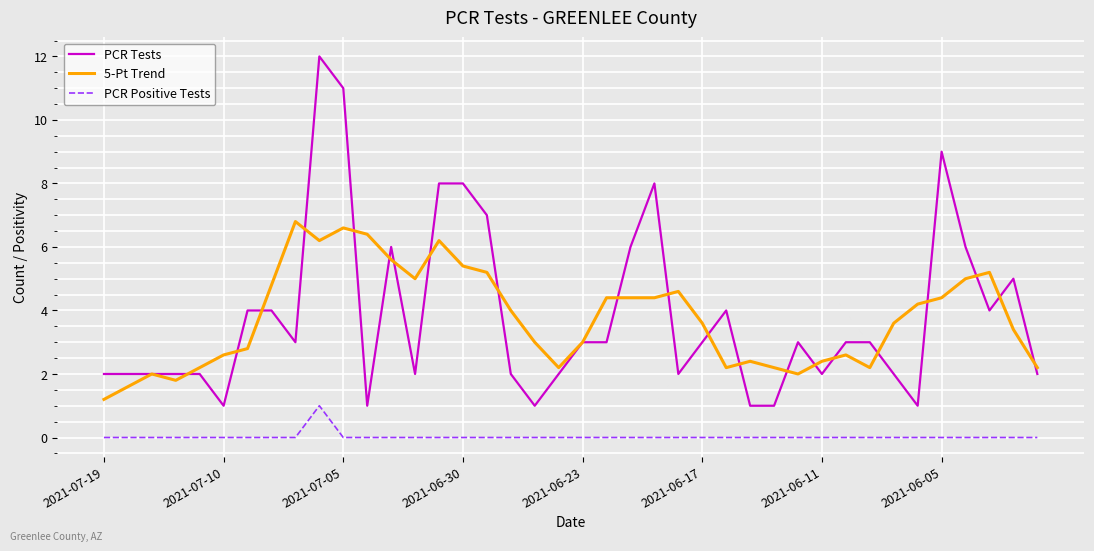

Which series has the largest range (max minus min)?

PCR Tests